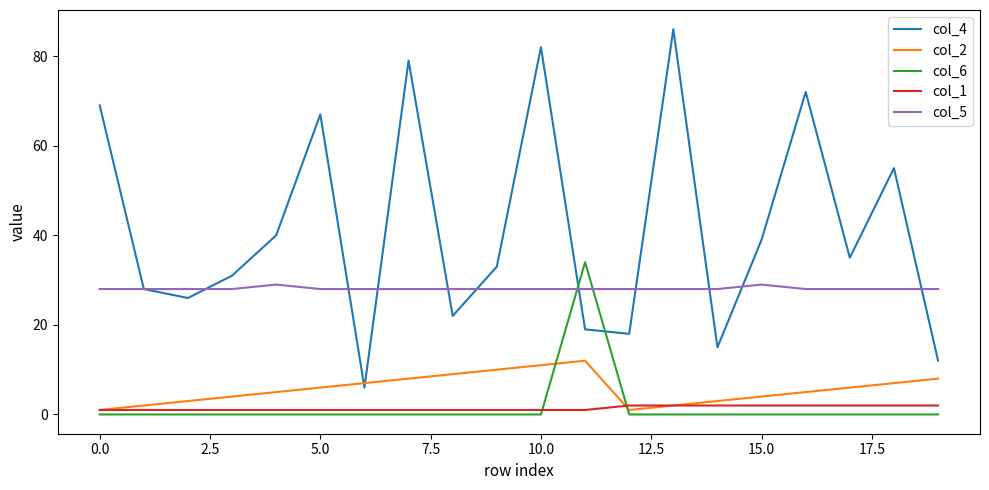

What is the difference between the maximum and minimum values in the col_2 series?

11